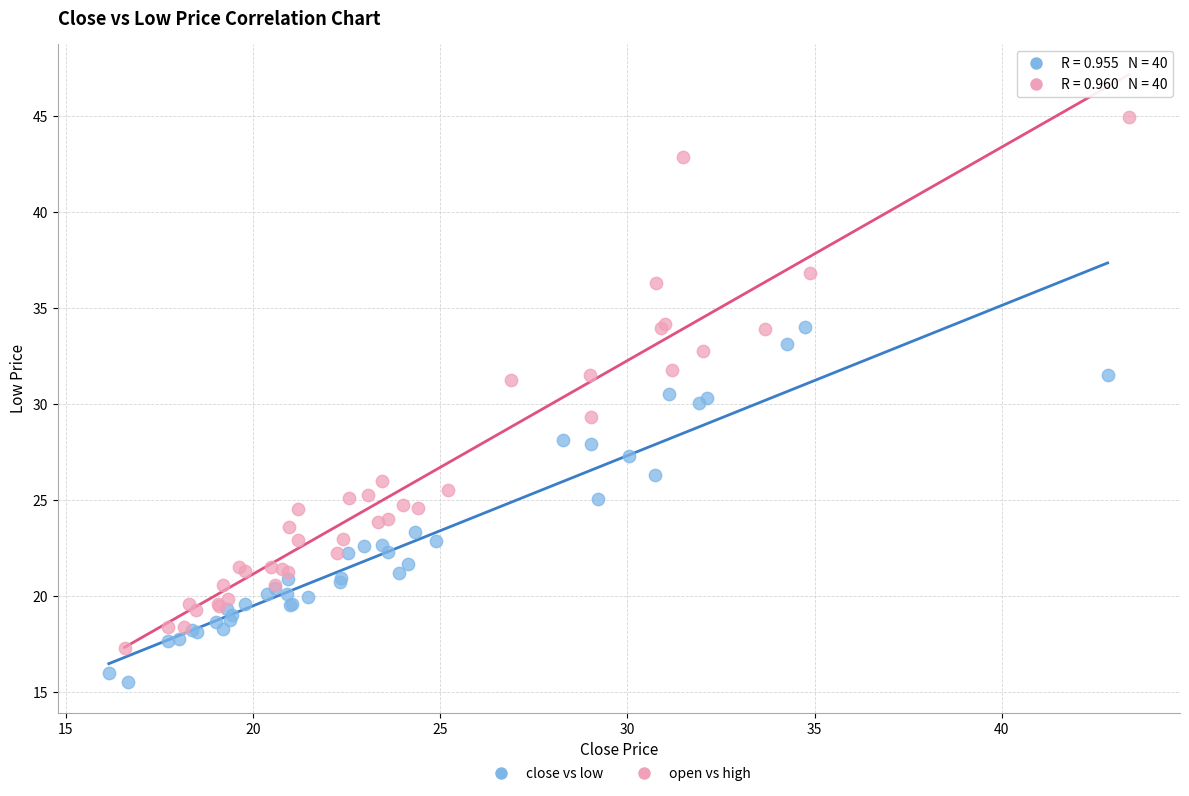

Which series has the widest spread of Y values?

open vs high